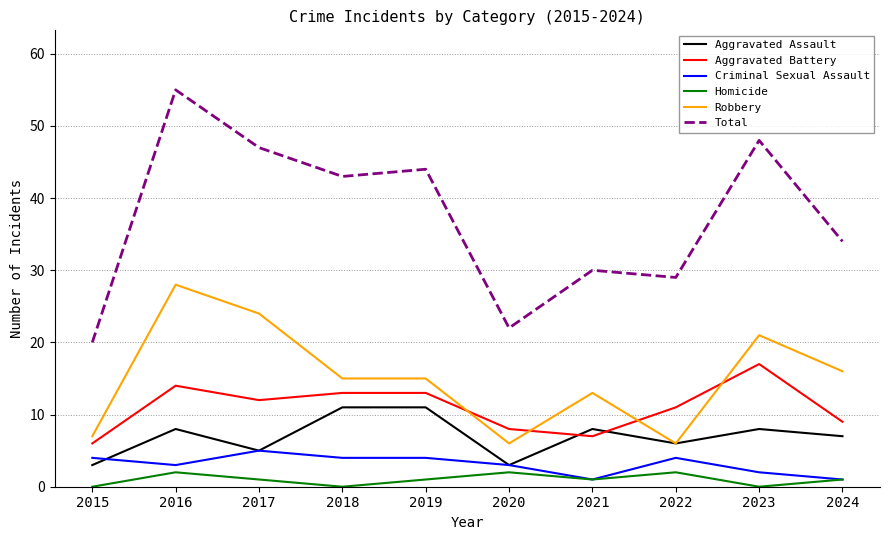

List the series in order of their peak value, highest first.

Total, Robbery, Aggravated Battery, Aggravated Assault, Criminal Sexual Assault, Homicide